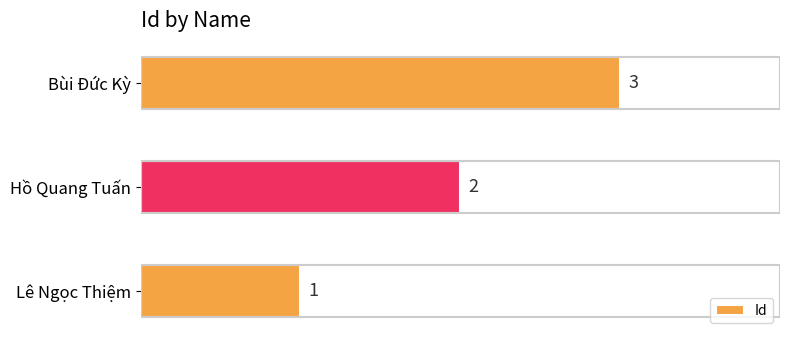

At which category does the chart reach its peak across all series?

Bùi Đức Kỳ